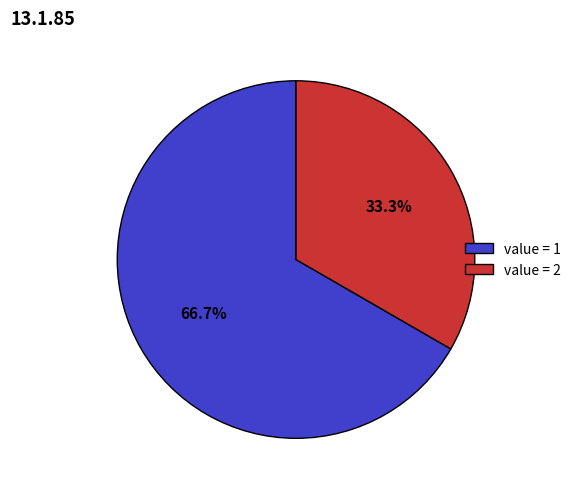

How many segments does this pie chart have?

2